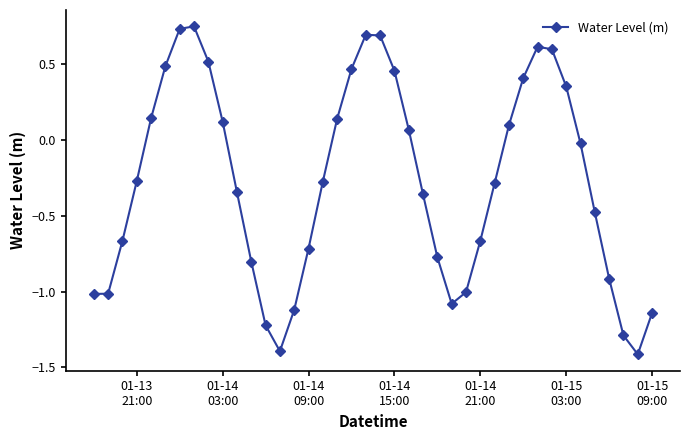

How many points are higher than both their immediate neighbors (excluding endpoints)?

3